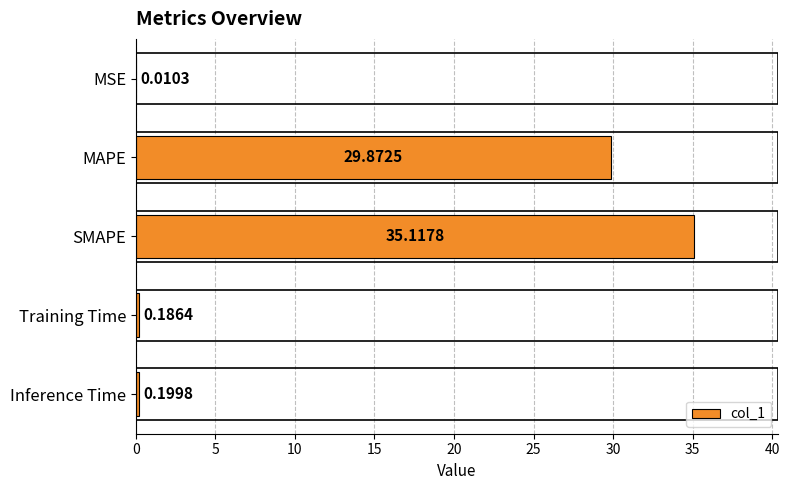

How many data points does each series have?

5